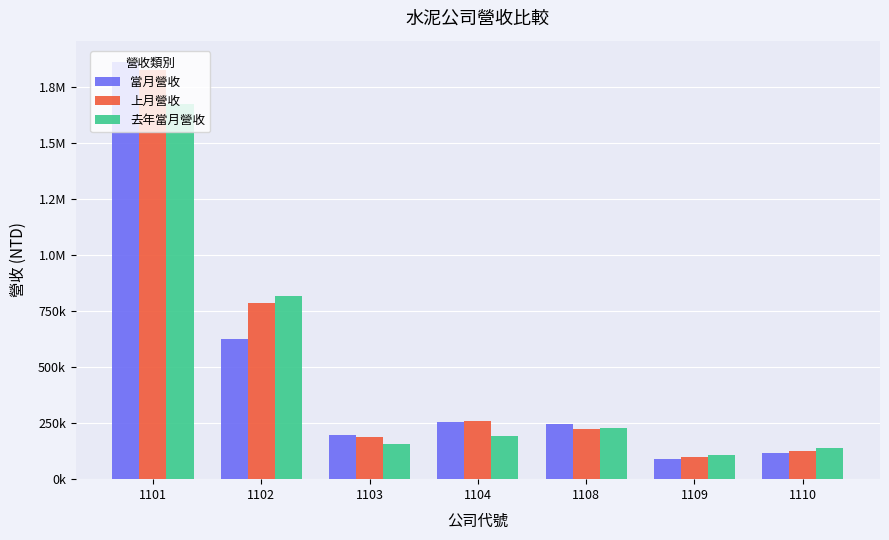

What are all the series names shown in the legend?

當月營收, 上月營收, 去年當月營收